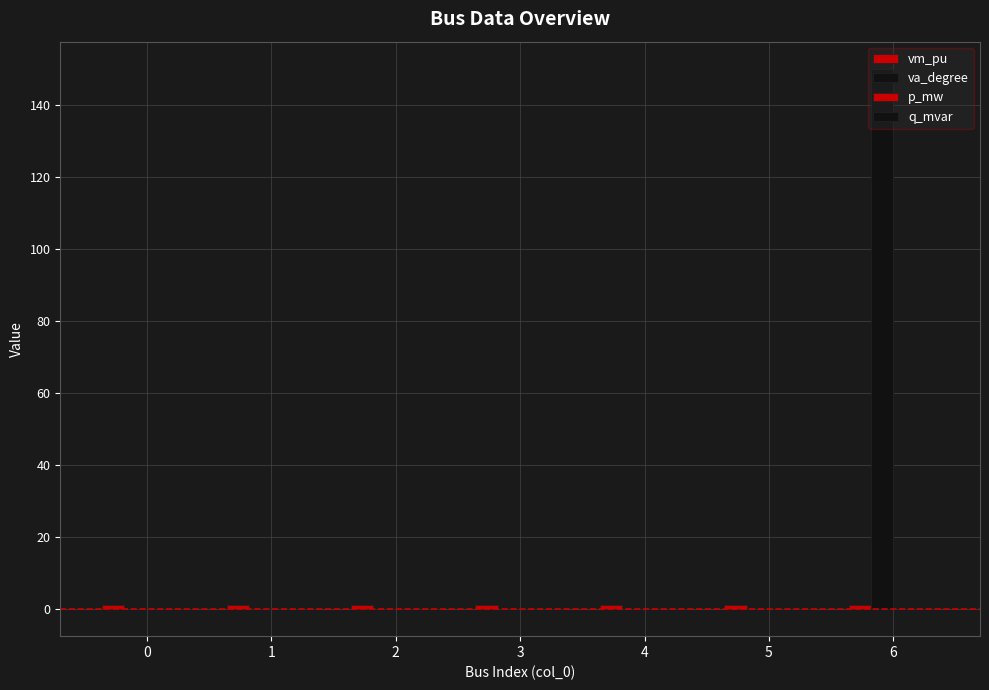

What is the difference between the highest and lowest values at 3?

1.0